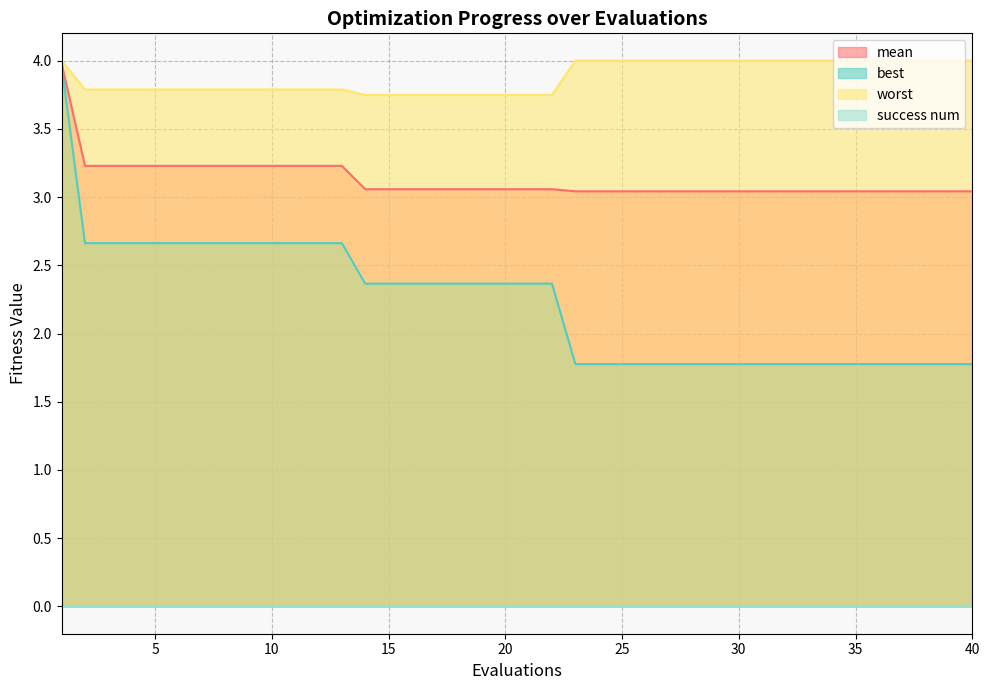

Which series has the widest spread of values?

best